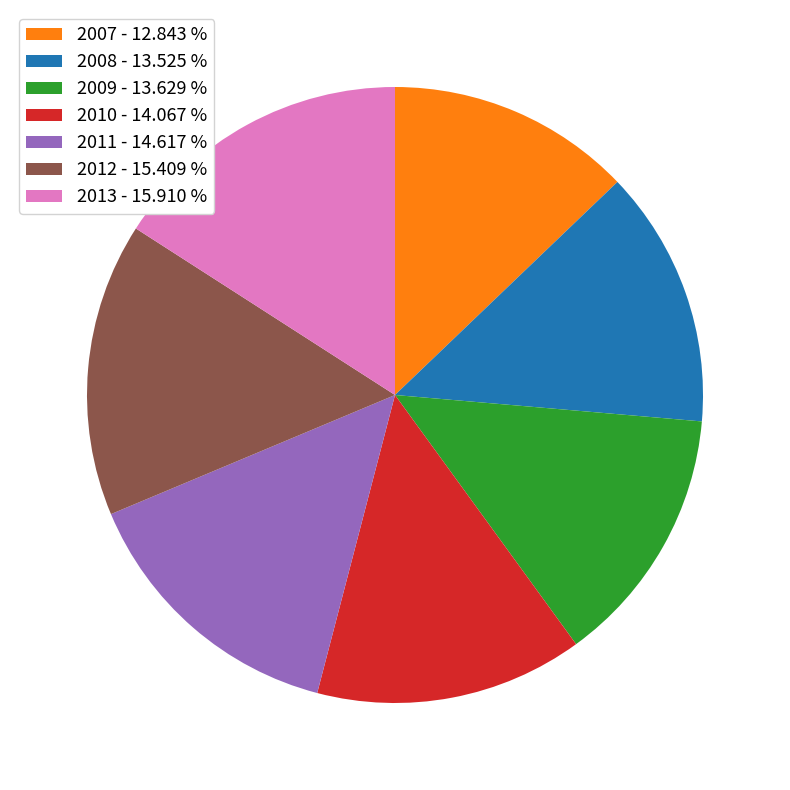

Does any single category account for the majority?

No